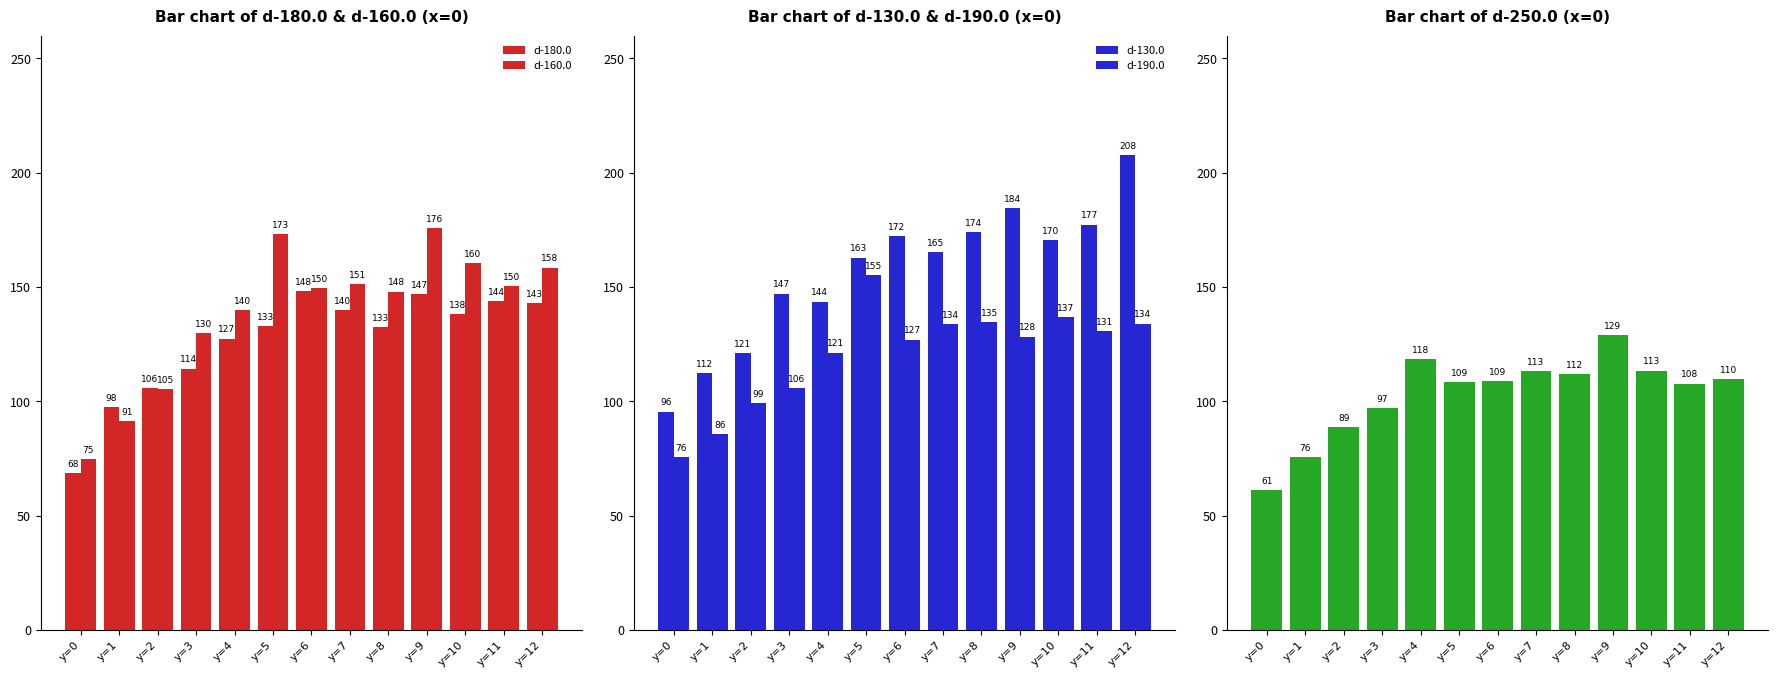

Reading right to left, extract all data points from this chart.

d-180.0: 143.0	143.9	138.1	147.0	132.6	139.8	148.3	132.8	127.4	114.3	105.9	97.5	68.5
d-160.0: 158.5	150.3	160.5	175.6	148.0	151.1	149.6	173.3	139.8	129.7	105.3	91.3	74.7
d-130.0: 207.7	177.3	170.4	184.5	173.8	165.2	172.4	162.9	143.6	147.1	120.9	112.5	95.5
d-190.0: 134.0	130.7	136.7	128.3	134.7	133.9	127.0	155.2	121.2	105.8	99.4	85.7	75.6
d-250.0: 109.8	107.7	113.4	129.1	112.0	113.2	108.8	108.6	118.5	97.0	88.6	75.6	61.1